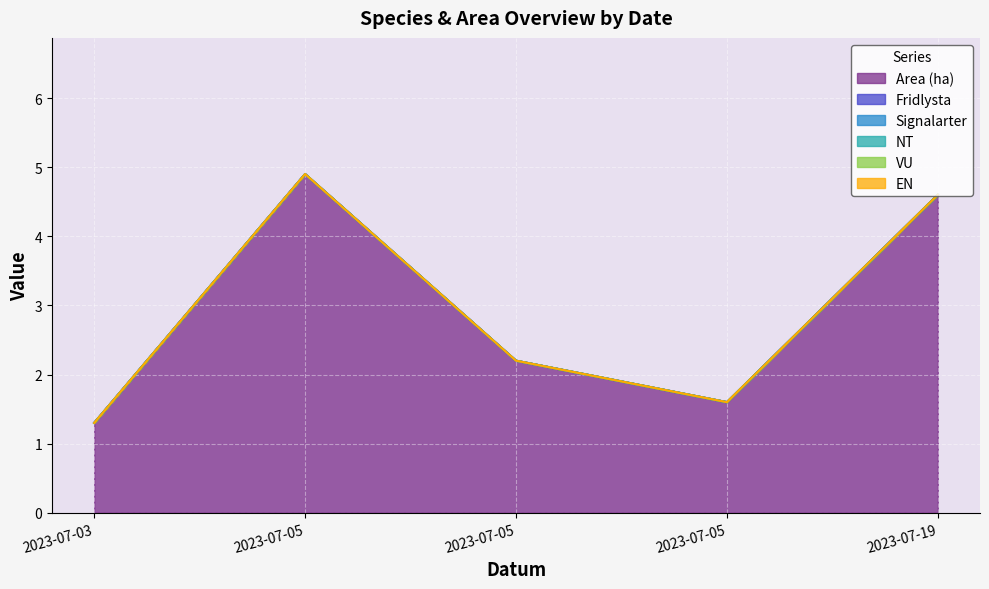

What are all the series names shown in the legend?

Area (ha), Fridlysta, Signalarter, NT, VU, EN